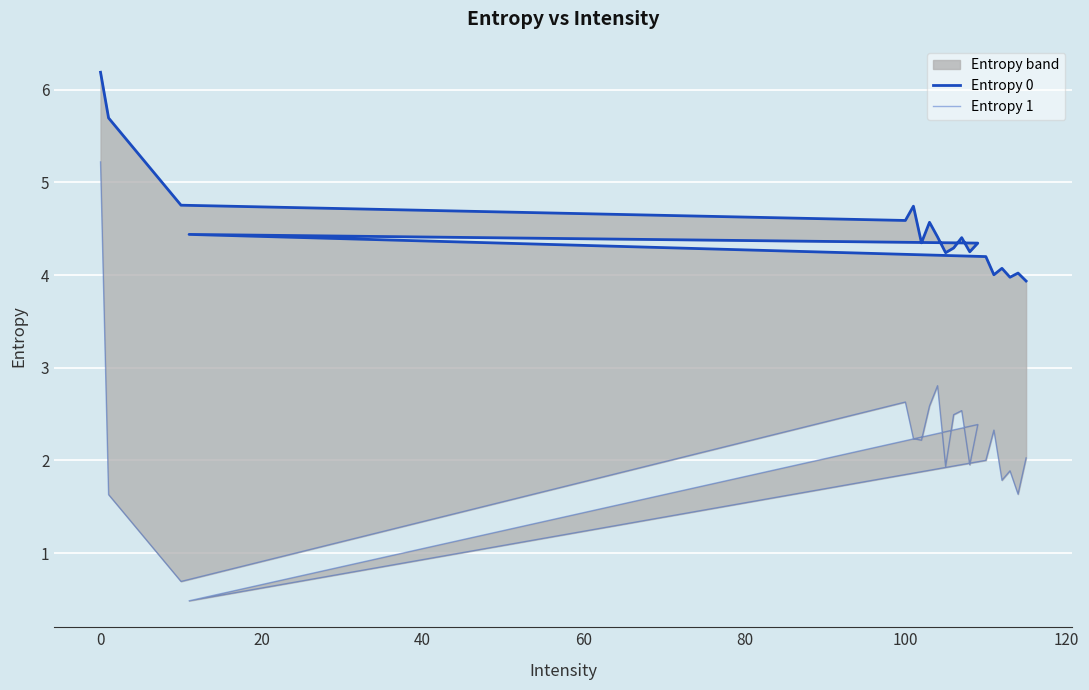

How many interior local peaks does the Entropy 0 series have?

6